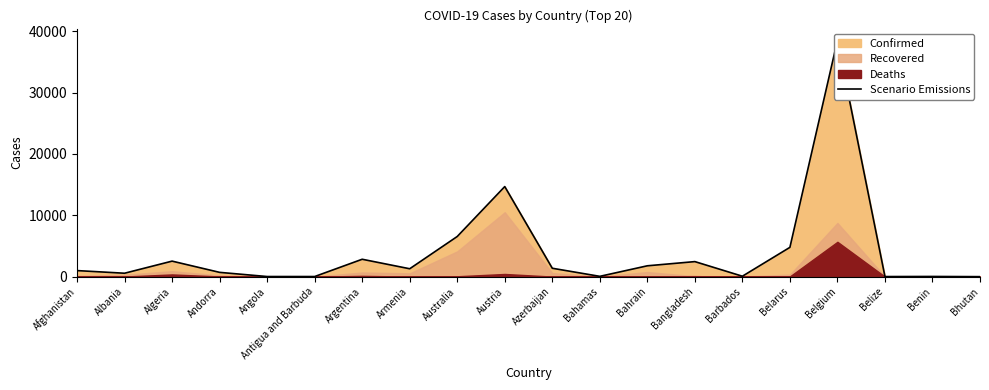

What value does the data have at Afghanistan, to the nearest 50?

1000